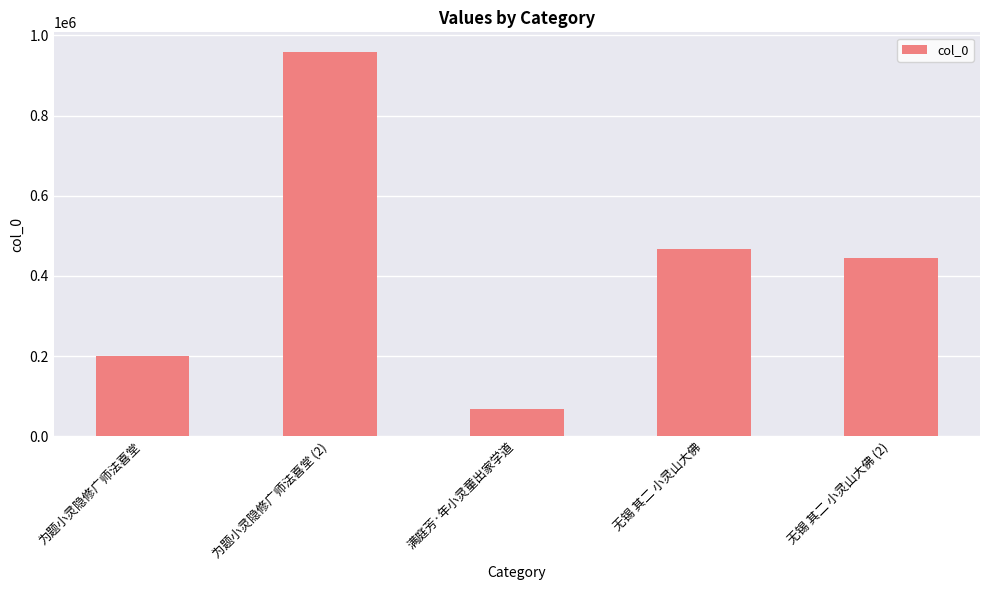

Does the chart contain stacked bars?

No